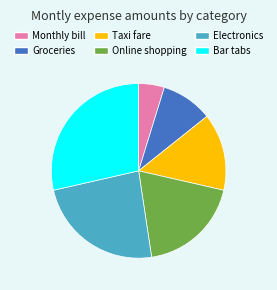

Rank the categories by value from lowest to highest.

Monthly bill, Groceries, Taxi fare, Online shopping, Electronics, Bar tabs